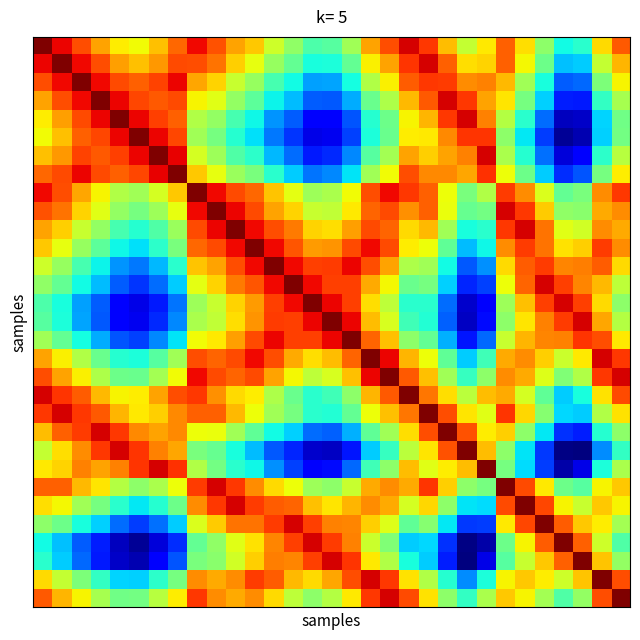

At how many categories does at least one series exceed 0?

31